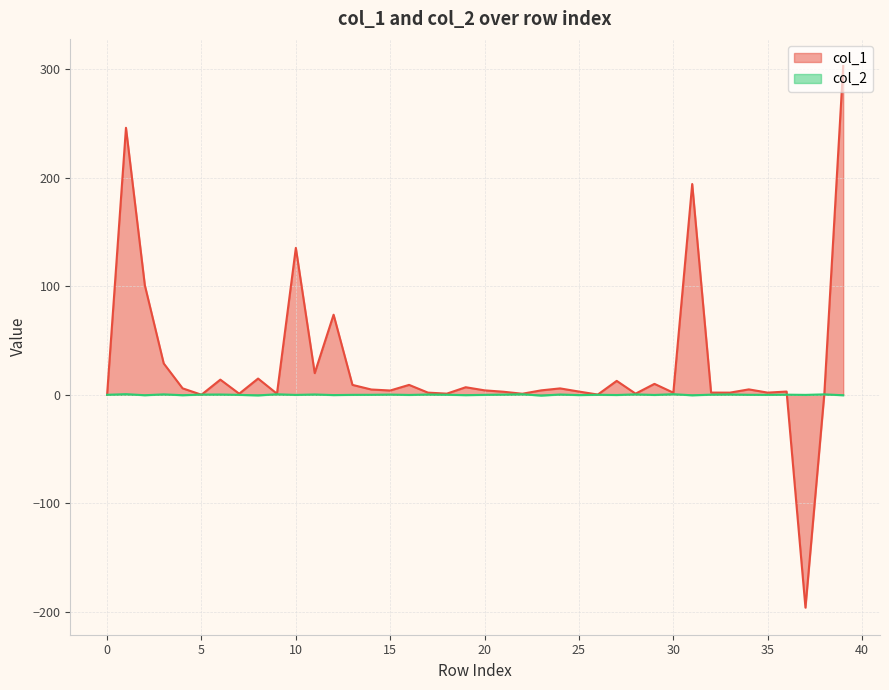

What are all the series names shown in the legend?

col_1, col_2